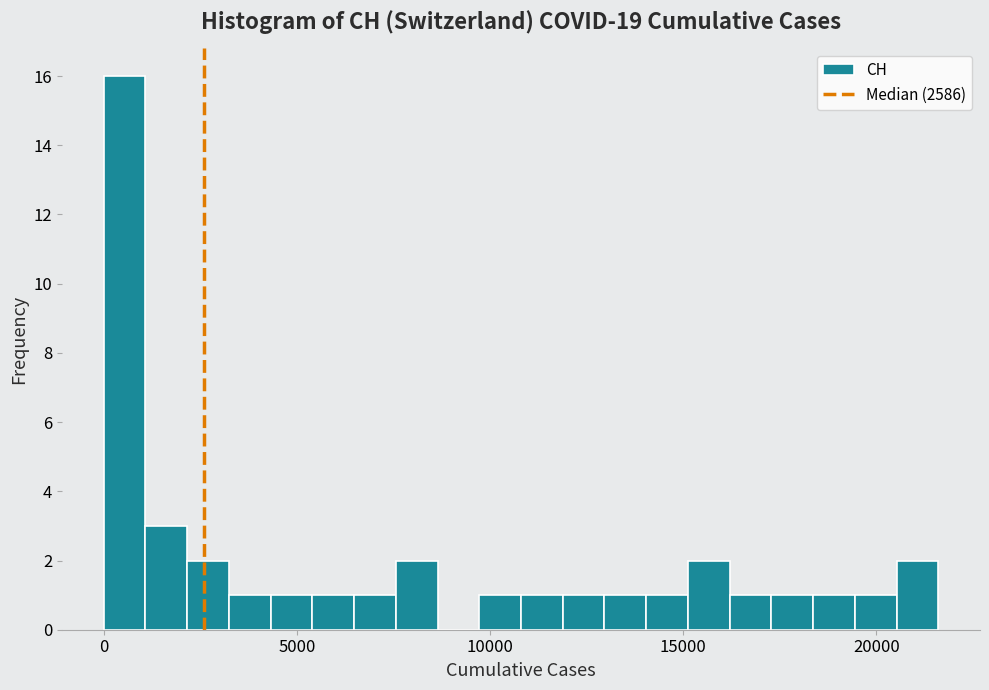

Around what value on the x-axis is the tallest bar? Give the approximate position of its centre, as read against the axis.

500